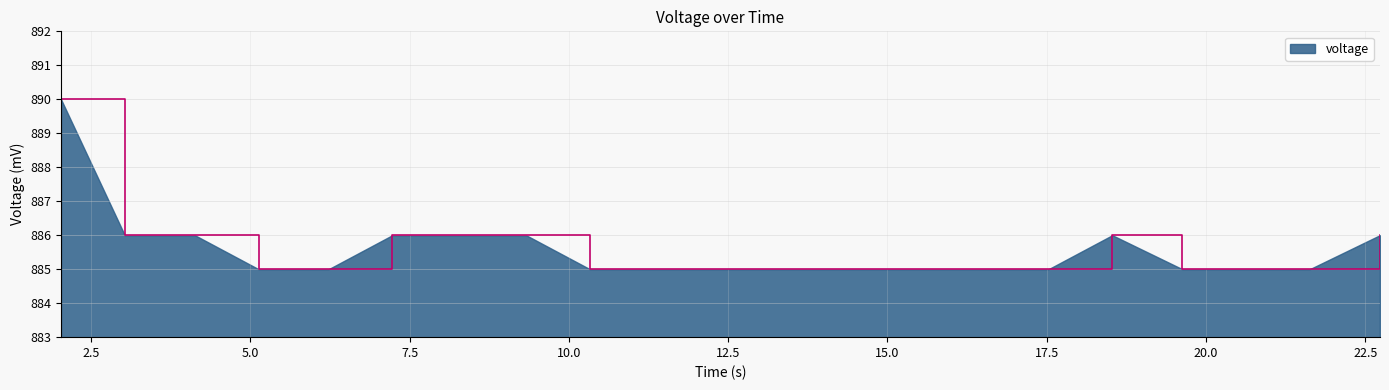

What is the minimum value shown in the chart?

885